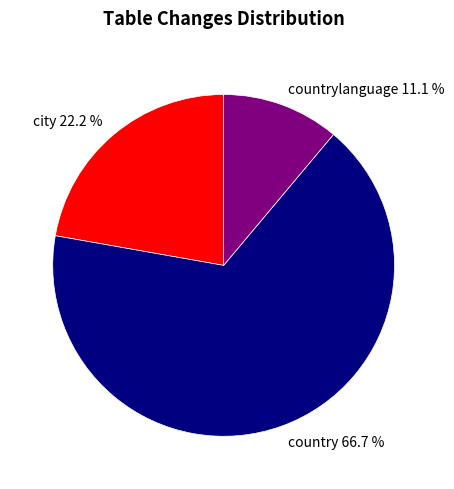

Which slice is the smallest?

countrylanguage